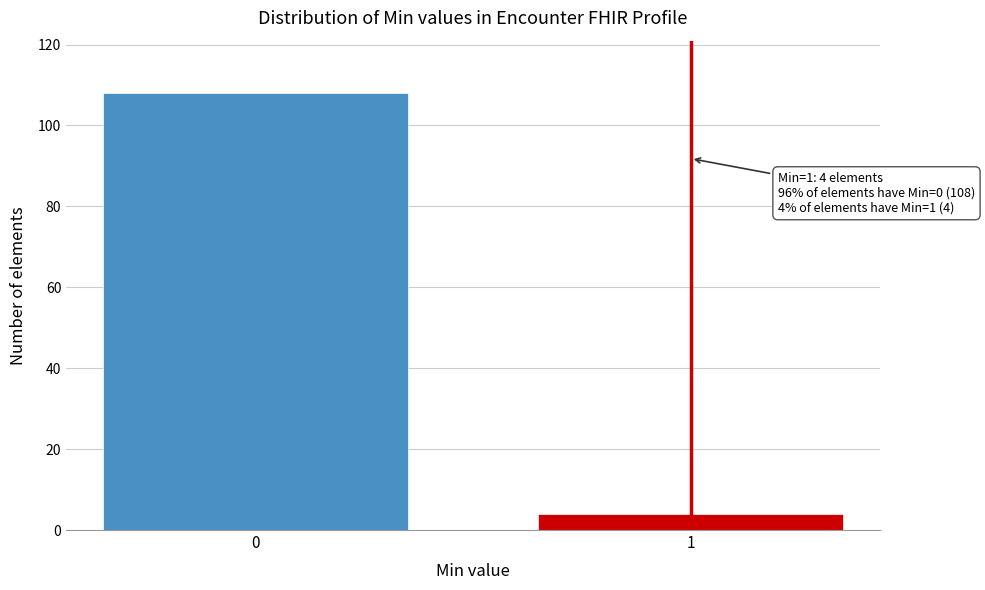

Reading right to left, transcribe all the data shown in this chart.

4	108